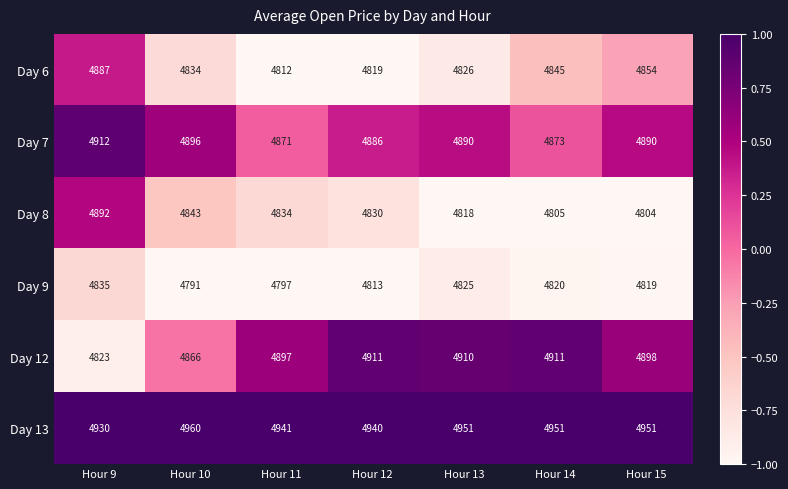

The Day 8 series shows 7829 at Hour 12. True or false?

False